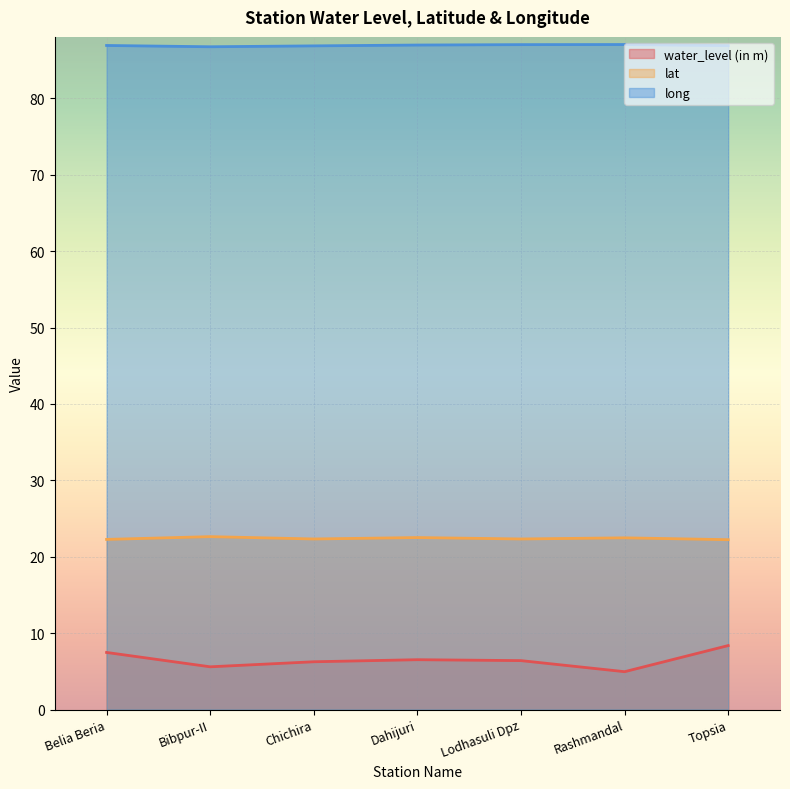

Between Bibpur-II and Lodhasuli Dpz, which is larger?

Lodhasuli Dpz